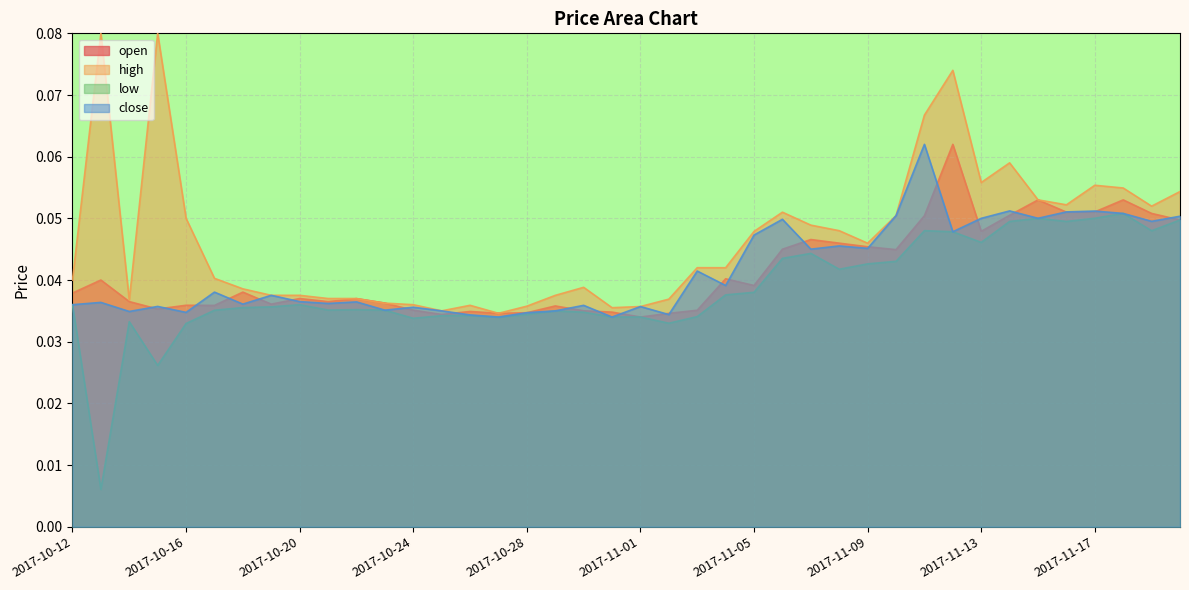

True or false: low and open cross at least once.

False